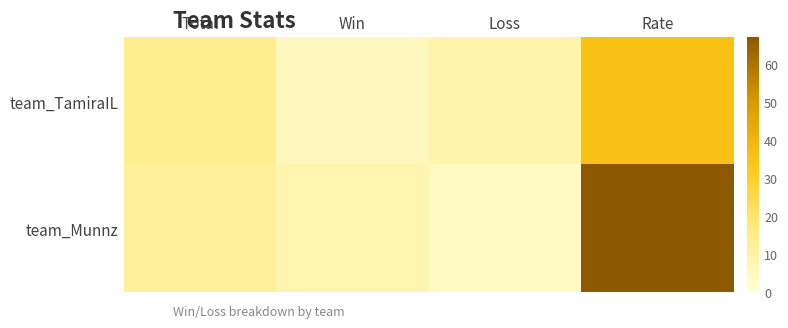

Reading right to left, list all the values displayed in this chart.

team_TamiraIL: Rate=36	Loss=9	Win=5	Total=14
team_Munnz: Rate=67	Loss=4	Win=8	Total=12